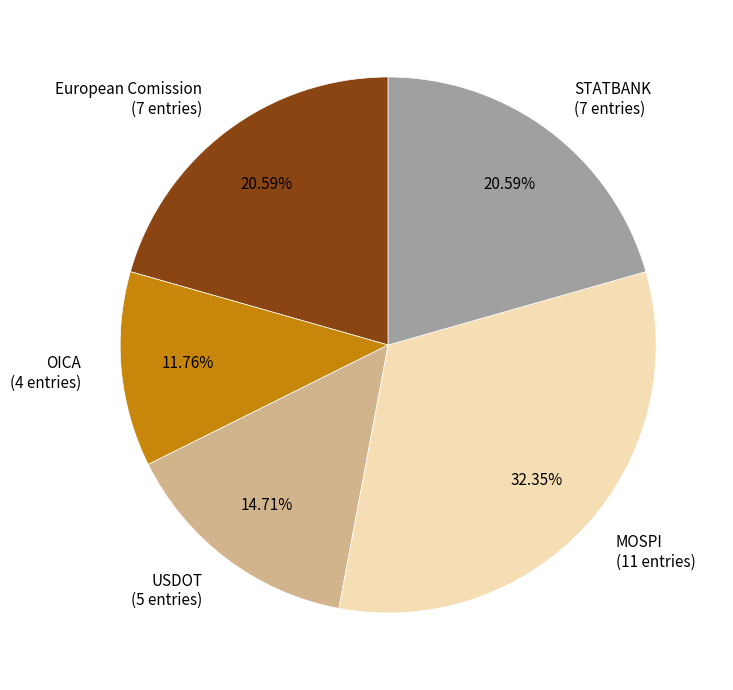

The MOSPI slice represents 32% of the pie. True or false?

True